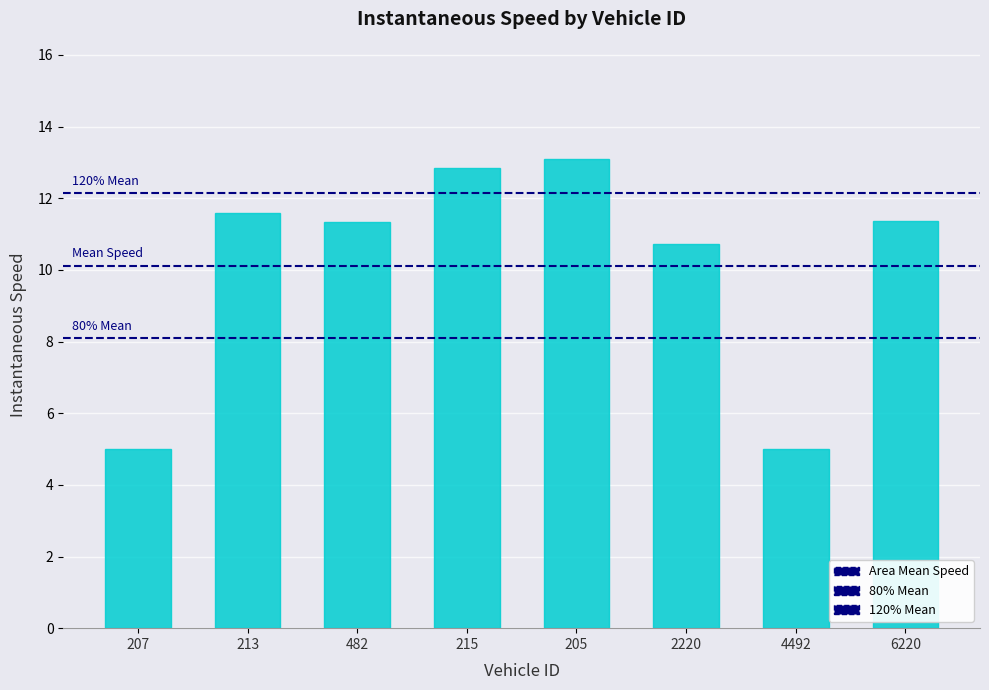

What value does the data have at 215?

12.8